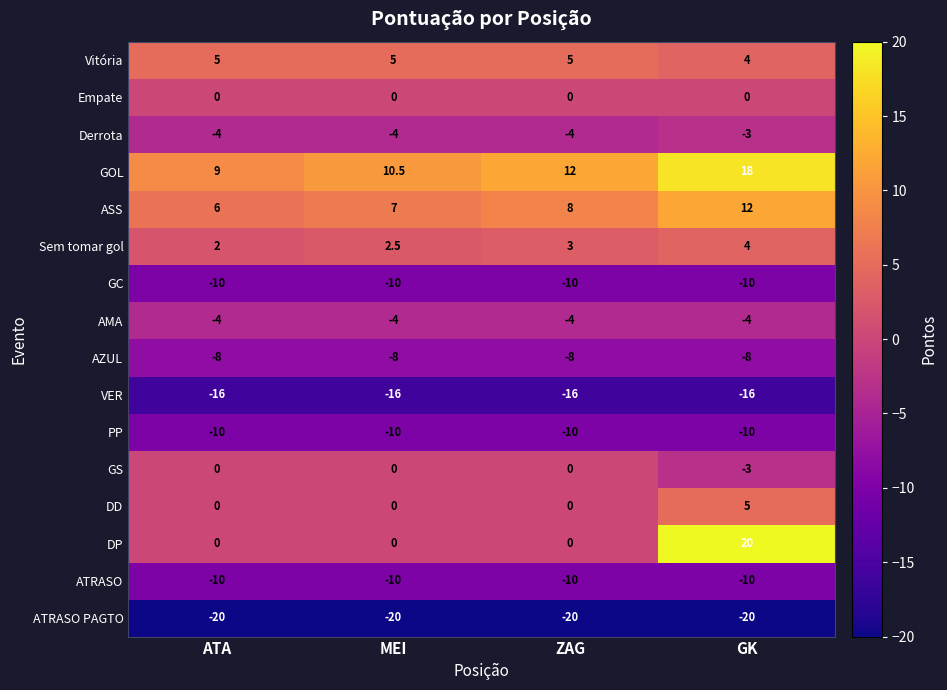

The DD series shows 5.0 at GK. True or false?

True